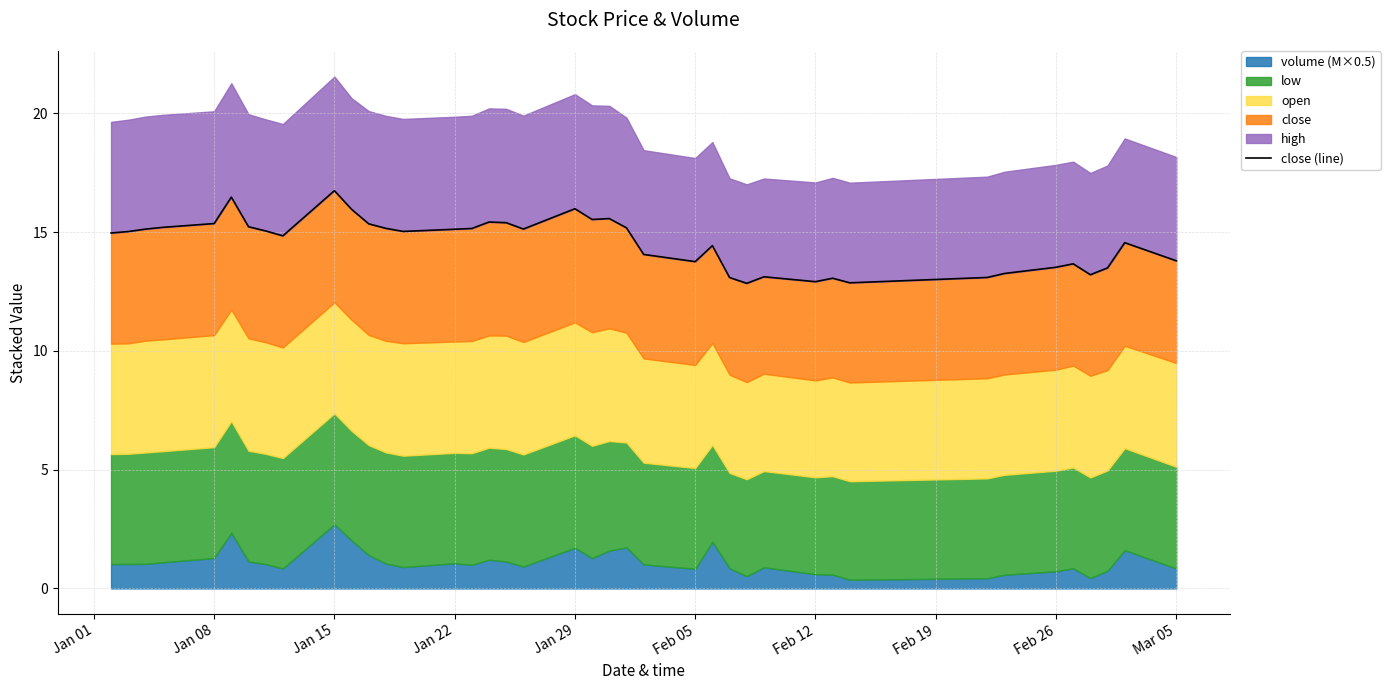

What is the average value?

14.6